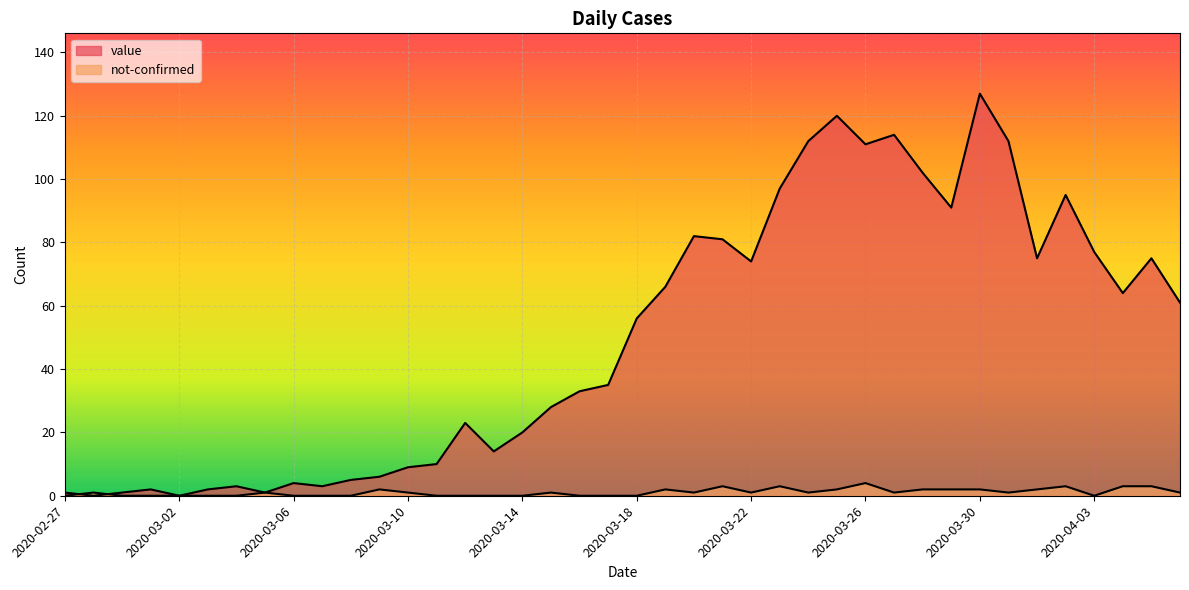

Reading right to left, transcribe all the data shown in this chart.

value: 2020-04-06=61	2020-04-05=75	2020-04-04=64	2020-04-03=77	2020-04-02=95	2020-04-01=75	2020-03-31=112	2020-03-30=127	2020-03-29=91	2020-03-28=102	2020-03-27=114	2020-03-26=111	2020-03-25=120	2020-03-24=112	2020-03-23=97	2020-03-22=74	2020-03-21=81	2020-03-20=82	2020-03-19=66	2020-03-18=56	2020-03-17=35	2020-03-16=33	2020-03-15=28	2020-03-14=20	2020-03-13=14	2020-03-12=23	2020-03-11=10	2020-03-10=9	2020-03-09=6	2020-03-08=5	2020-03-07=3	2020-03-06=4	2020-03-05=1	2020-03-04=3	2020-03-03=2	2020-03-02=0	2020-03-01=2	2020-02-29=1	2020-02-28=0	2020-02-27=1
not-confirmed: 2020-04-06=1	2020-04-05=3	2020-04-04=3	2020-04-03=0	2020-04-02=3	2020-04-01=2	2020-03-31=1	2020-03-30=2	2020-03-29=2	2020-03-28=2	2020-03-27=1	2020-03-26=4	2020-03-25=2	2020-03-24=1	2020-03-23=3	2020-03-22=1	2020-03-21=3	2020-03-20=1	2020-03-19=2	2020-03-18=0	2020-03-17=0	2020-03-16=0	2020-03-15=1	2020-03-14=0	2020-03-13=0	2020-03-12=0	2020-03-11=0	2020-03-10=1	2020-03-09=2	2020-03-08=0	2020-03-07=0	2020-03-06=0	2020-03-05=1	2020-03-04=0	2020-03-03=0	2020-03-02=0	2020-03-01=0	2020-02-29=0	2020-02-28=1	2020-02-27=0